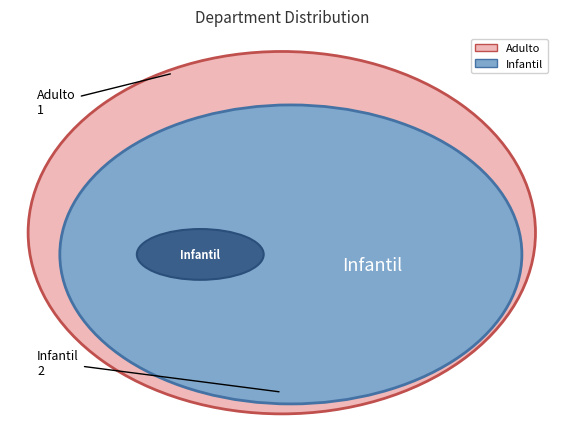

Is the sum of Infantil and Adulto greater than half?

Yes